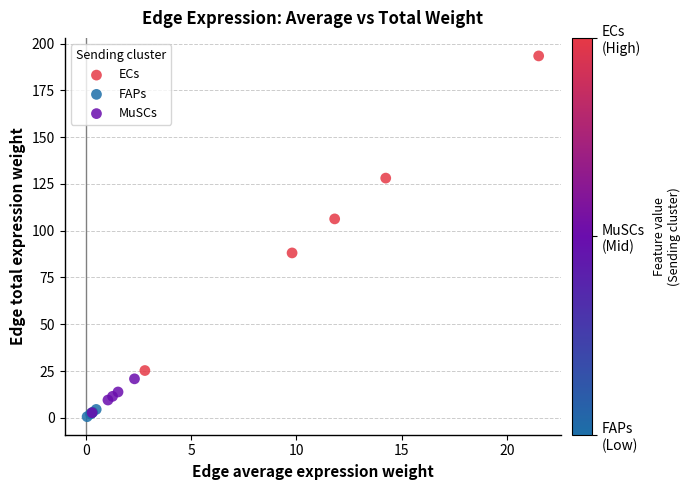

Which series contains the highest Y value?

ECs